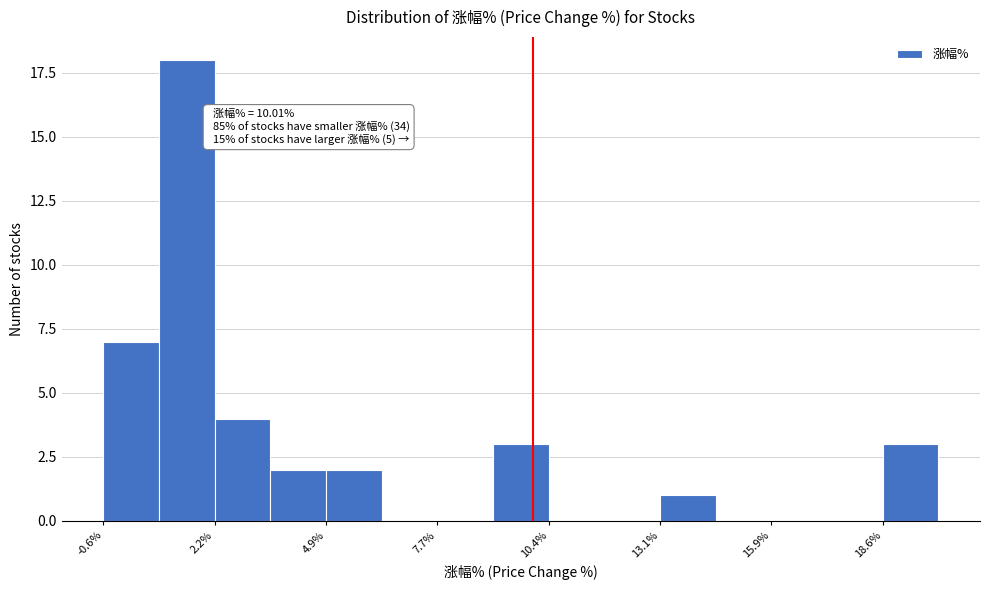

Read against the x-axis, roughly where is the centre of the tallest bar?

1.5